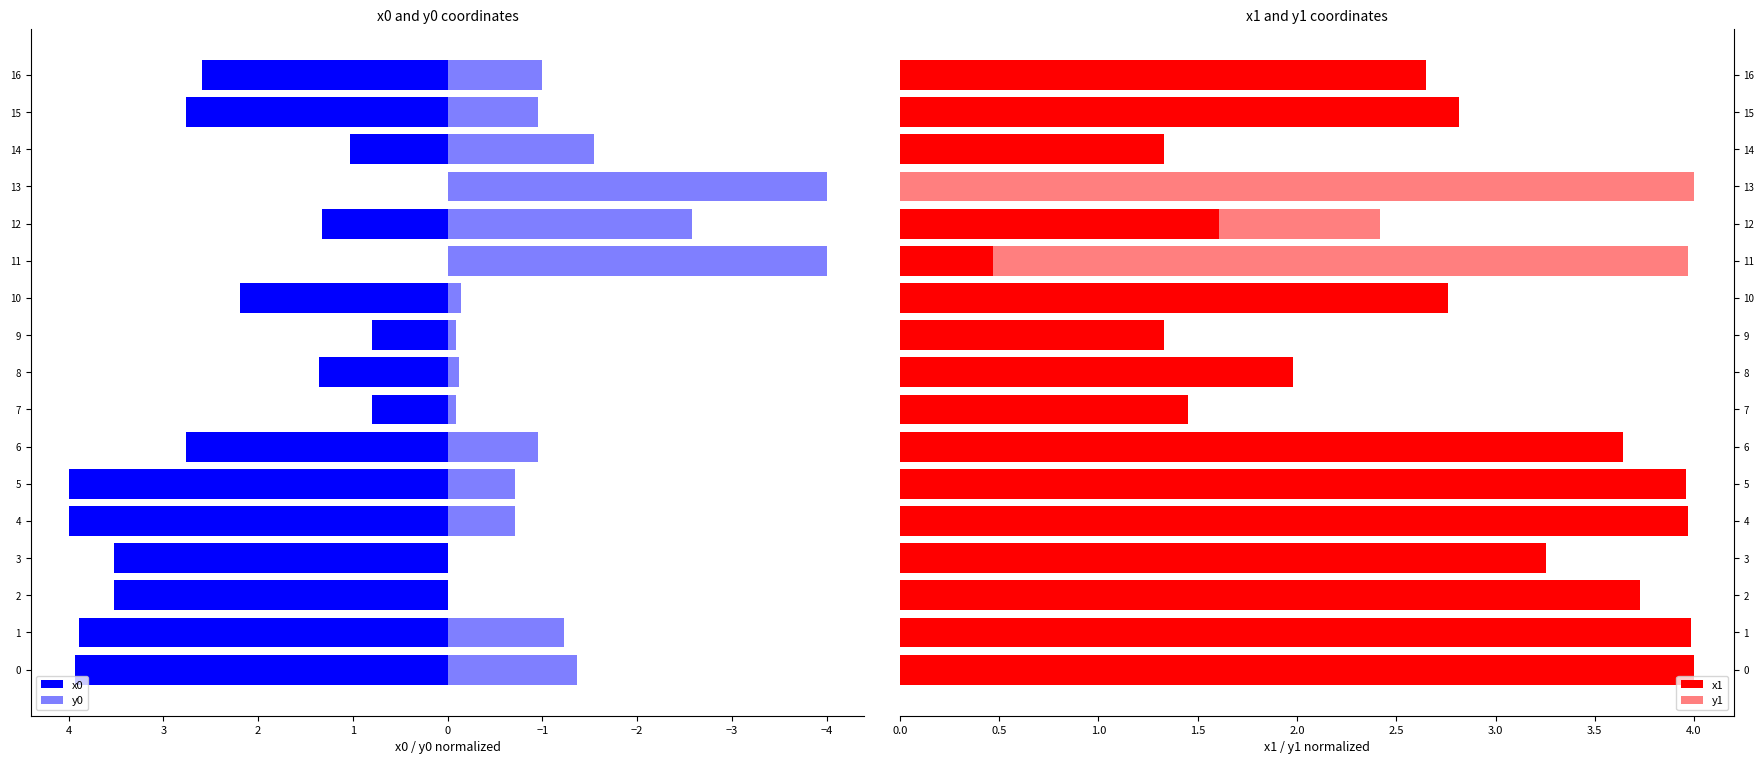

How many groups of bars are there?

17